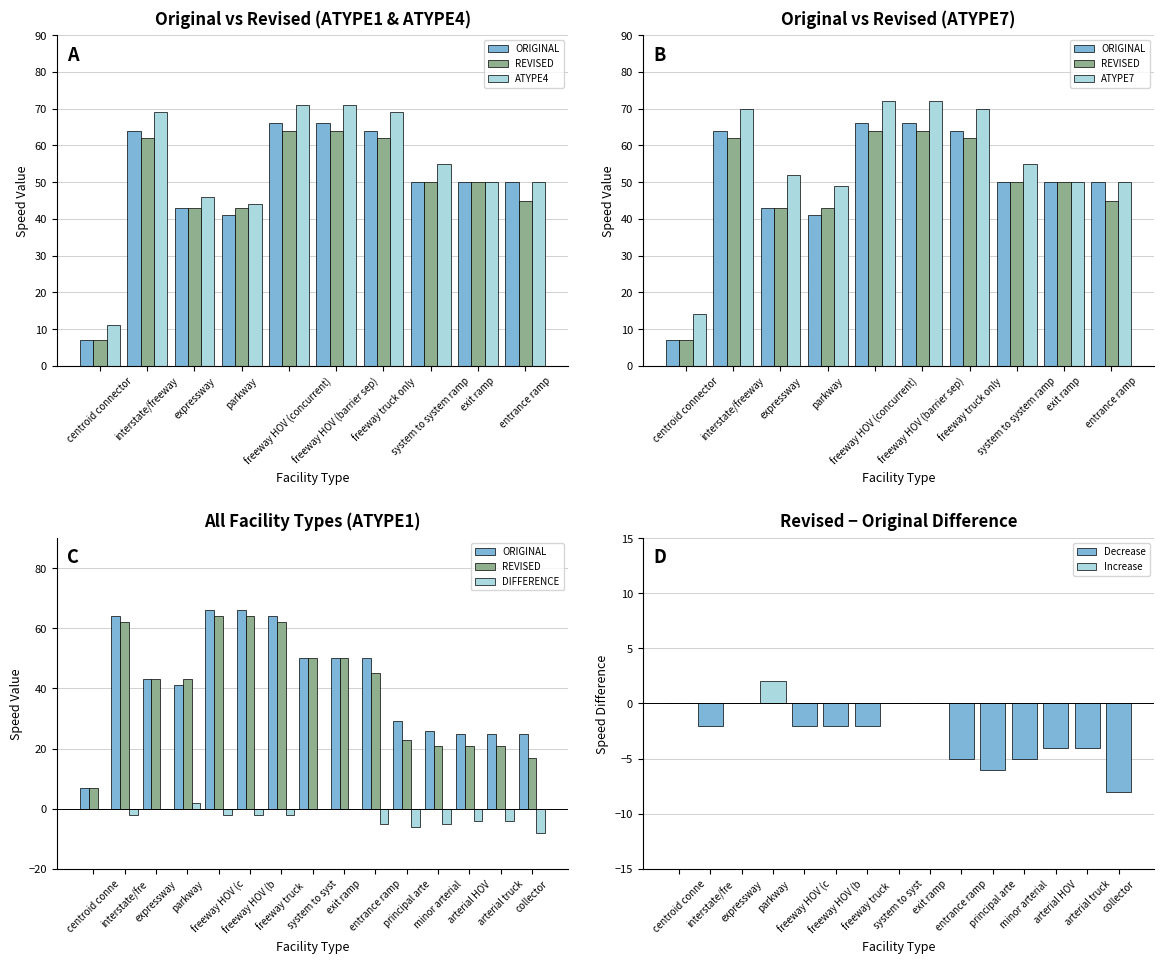

At which category is the sum across all series the highest?

freeway HOV (c